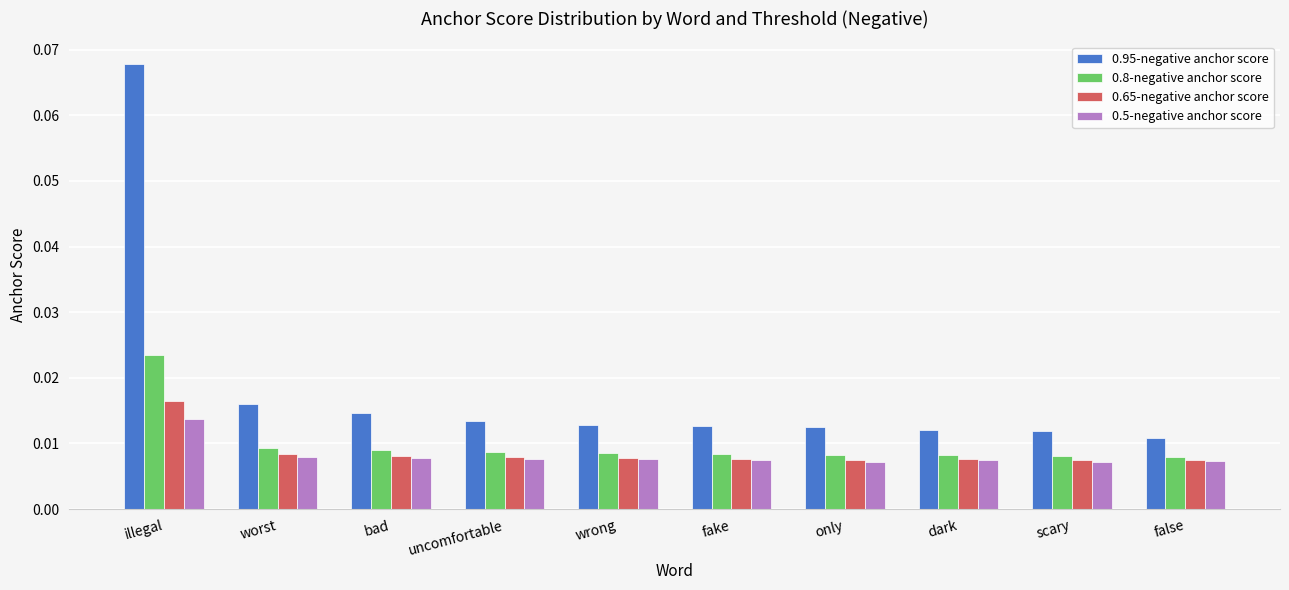

Which series has the largest range (max minus min)?

0.95-negative anchor score